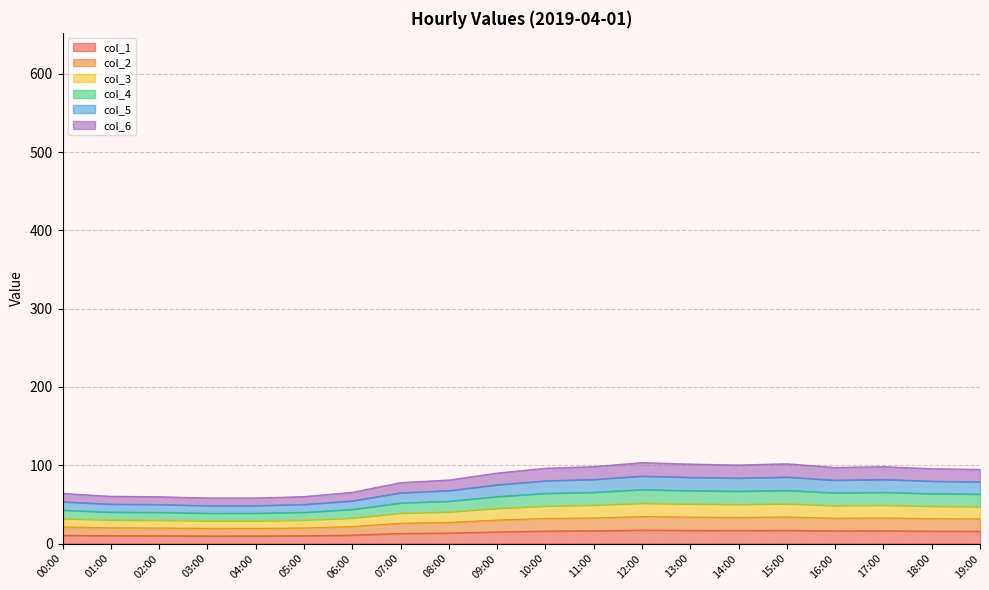

What is the label of the 13th point from the left?

12:00